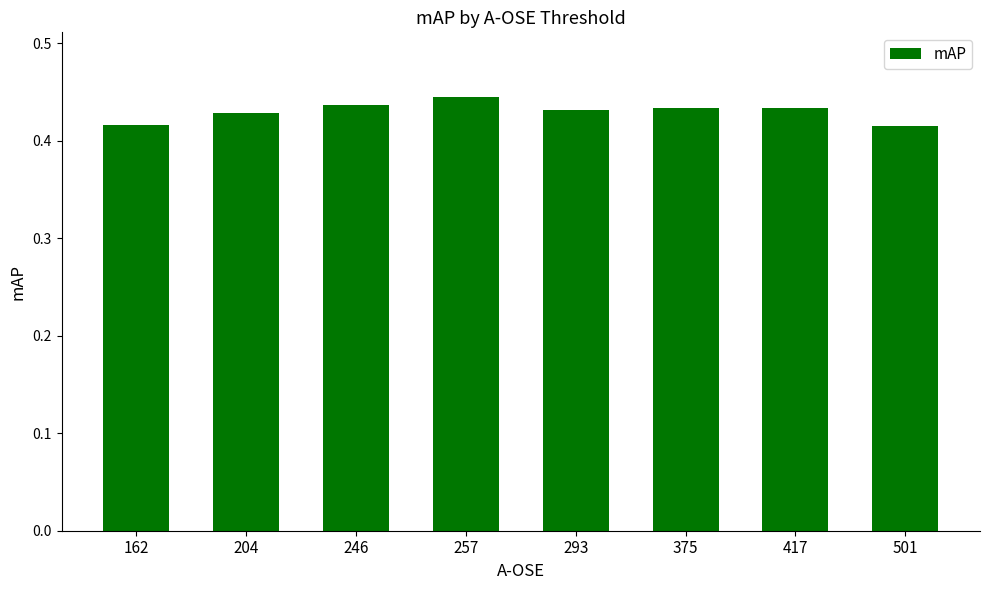

What is the sum of the values at 293 and 162?

0.8